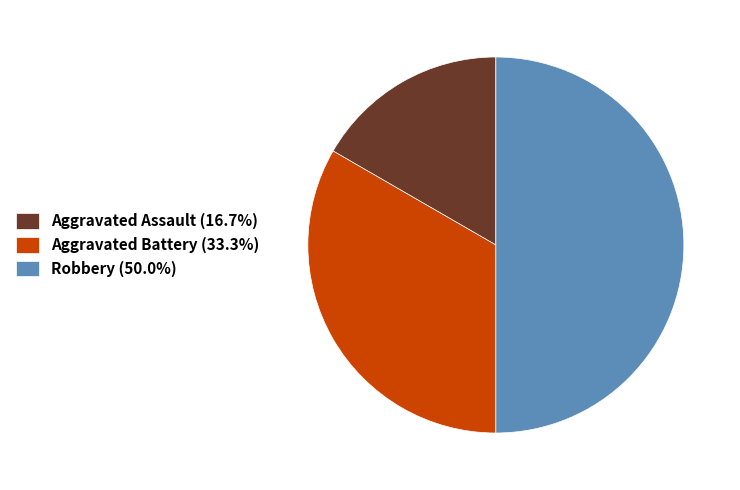

Is the sum of Aggravated Battery and Robbery greater than half?

Yes